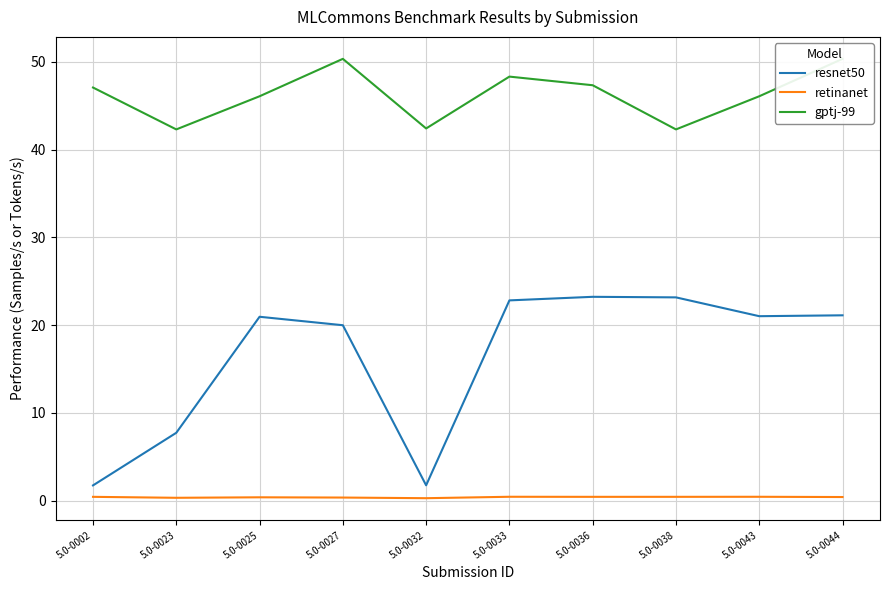

What is the value of the gptj-99 point at the 2nd from the left?

42.3